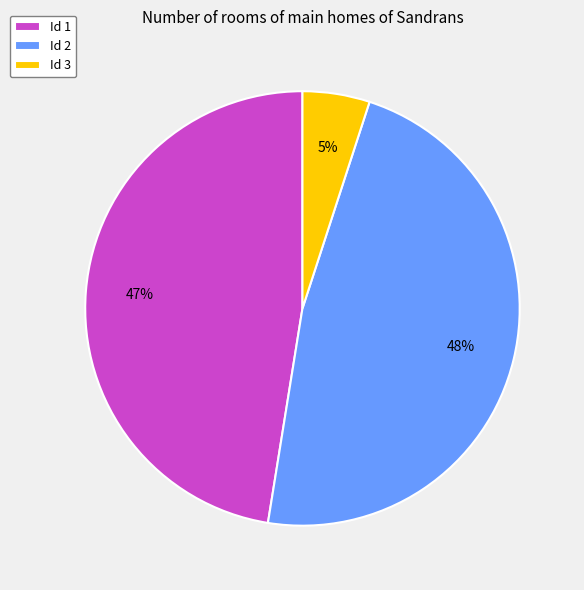

What is the smallest slice in the pie chart?

Id 3